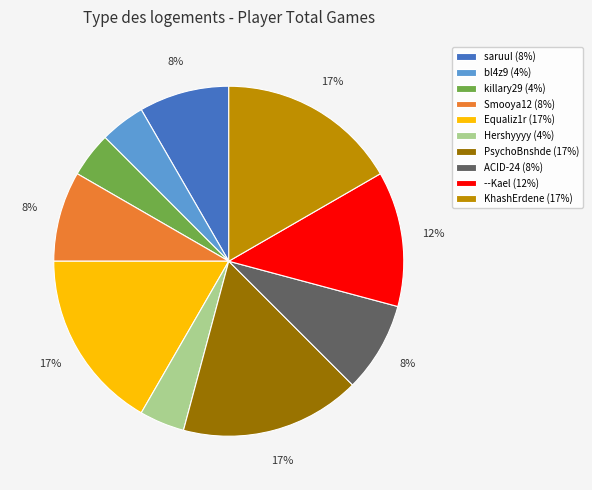

To the nearest percent, what percentage of the pie is KhashErdene?

17%